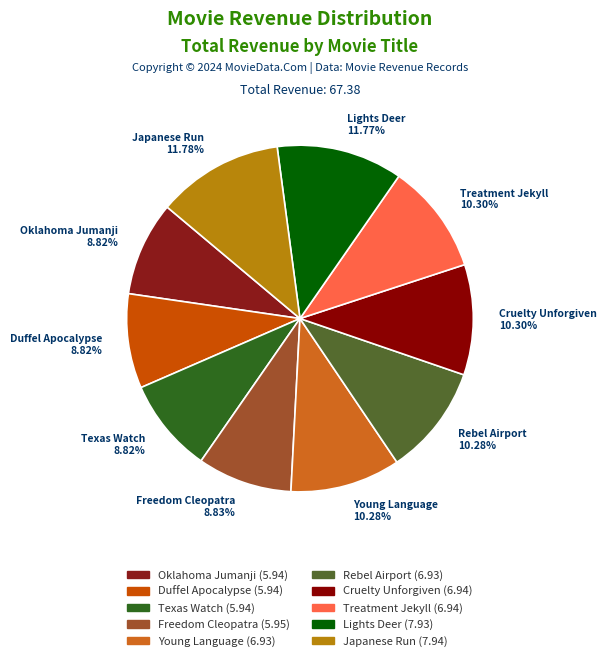

Is it true that Duffel Apocalypse is 2% of the pie?

False